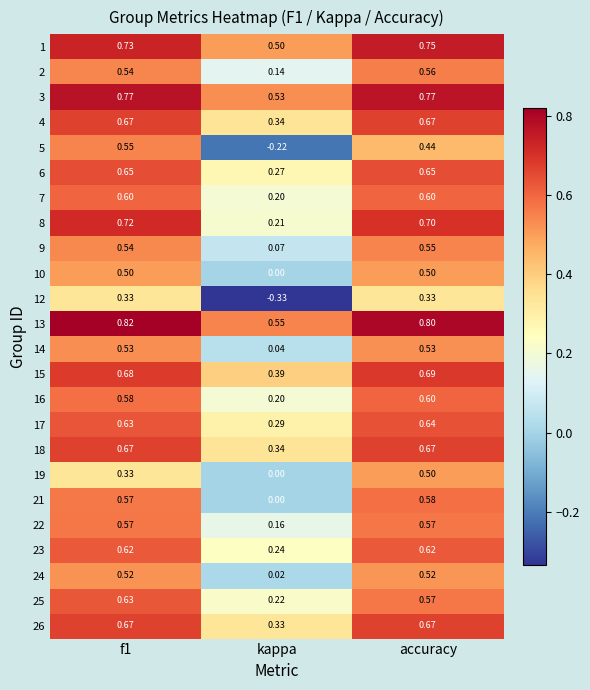

How many series are shown in this chart?

24